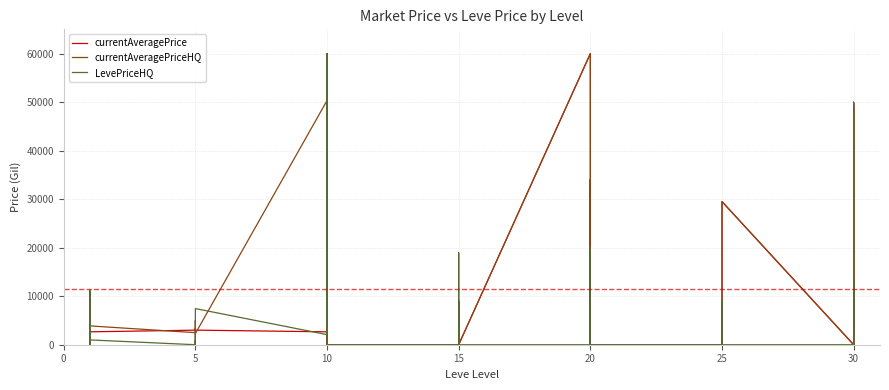

Which series has the widest spread of values?

currentAveragePrice